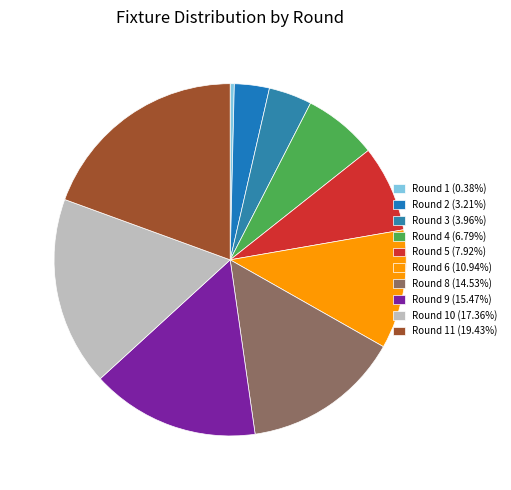

Count the number of slices in the pie.

10